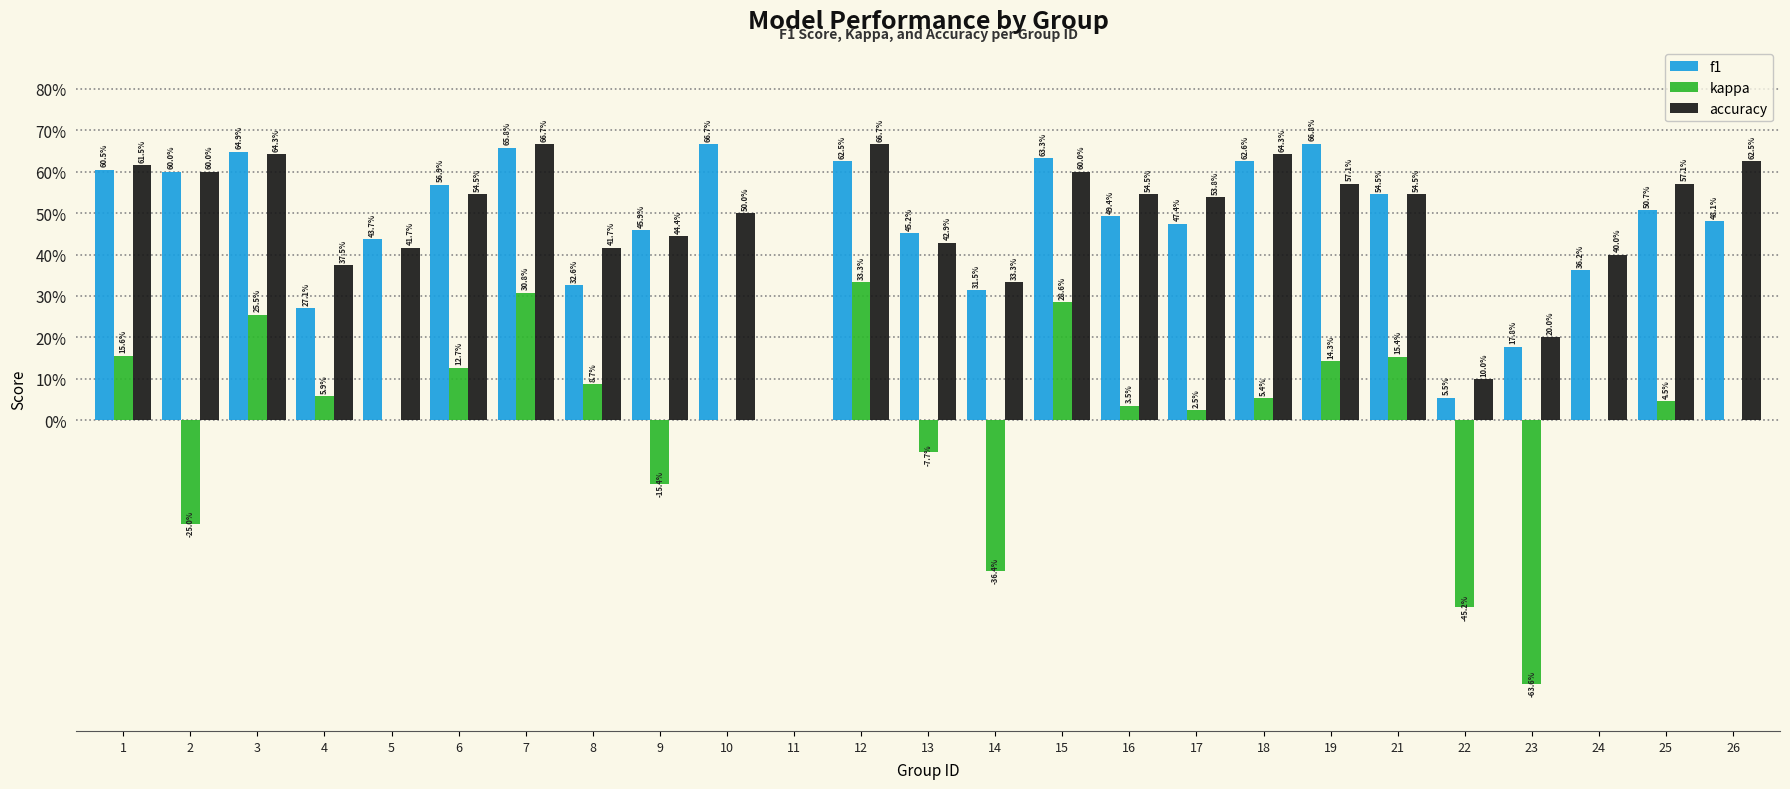

At which category is the sum across all series the highest?

7